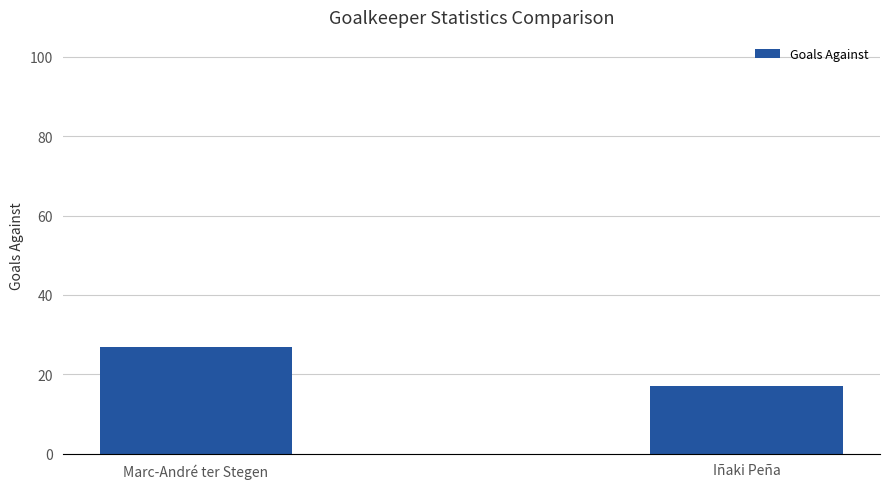

What is the change in value from Marc-André ter Stegen to Iñaki Peña?

-10